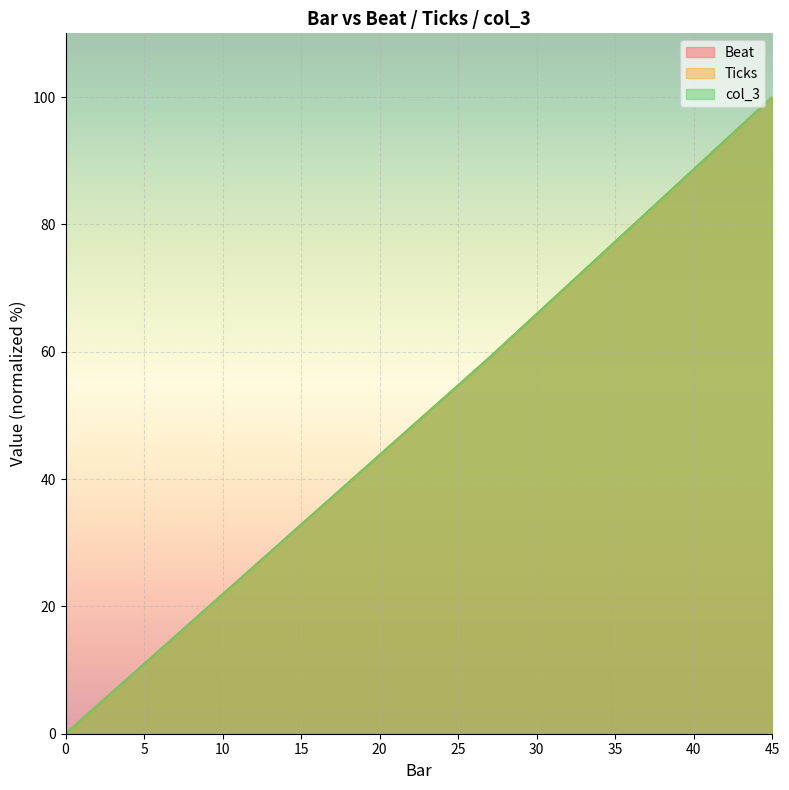

Rank the series at 32 from lowest to highest value.

Beat, Ticks, col_3